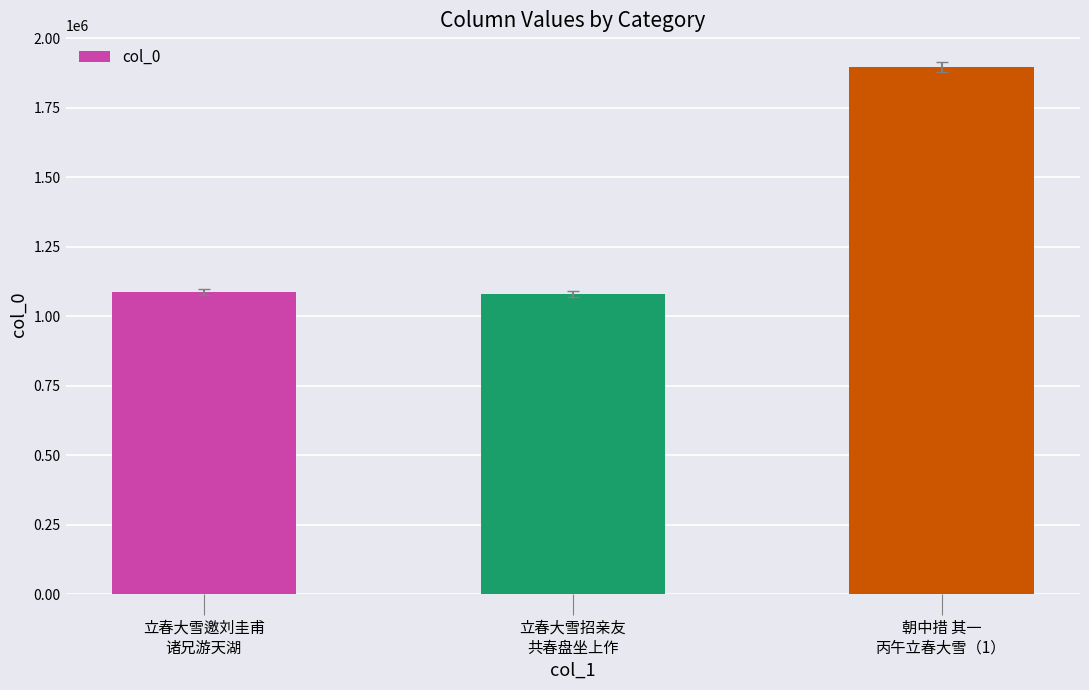

Reading left to right, what are all the values shown in this chart?

立春大雪邀刘圭甫
诸兄游天湖=1088219	立春大雪招亲友
共春盘坐上作=1079533	朝中措 其一
丙午立春大雪（1）=1895145